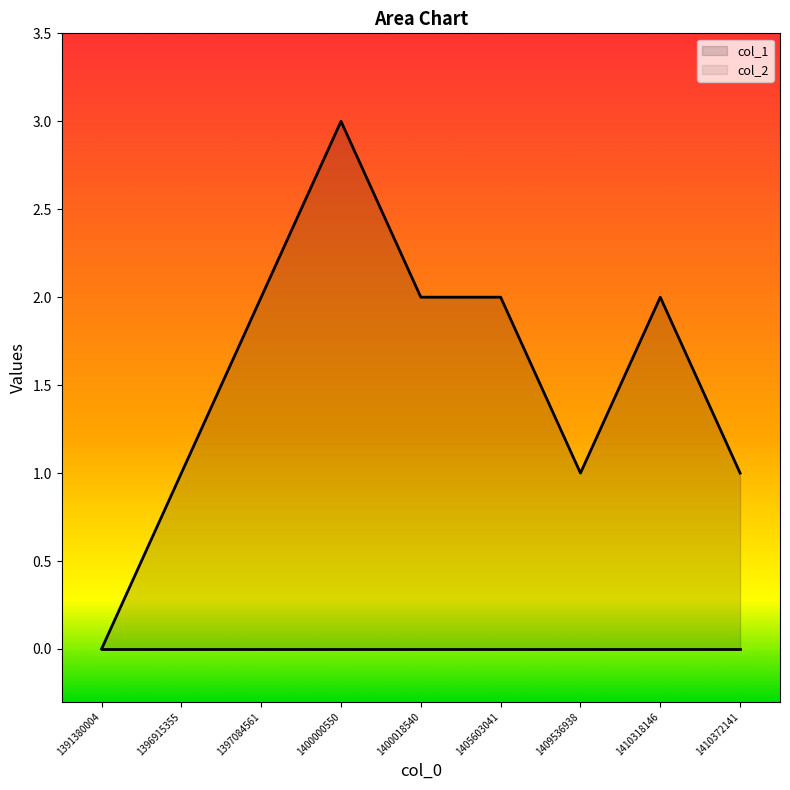

The chart shows a value of 0 at 1391380004. True or false?

True